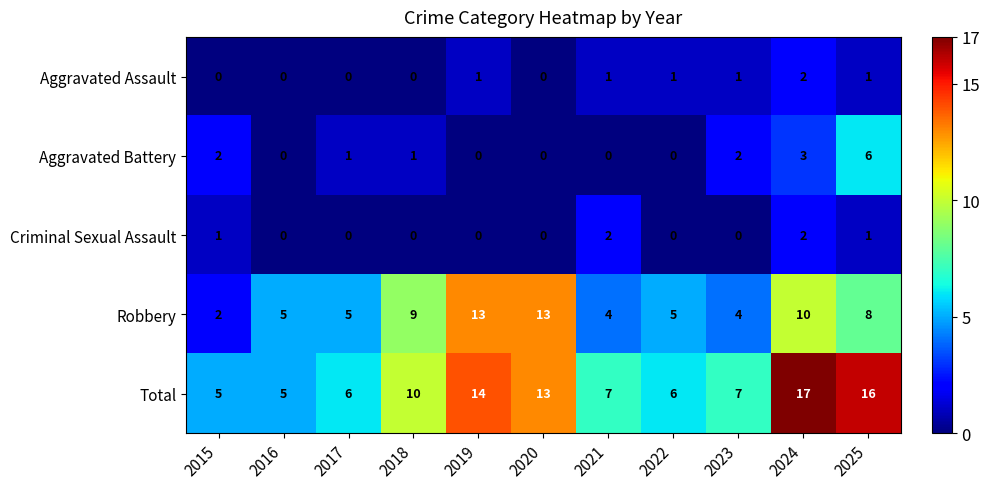

How many series are shown in this chart?

5